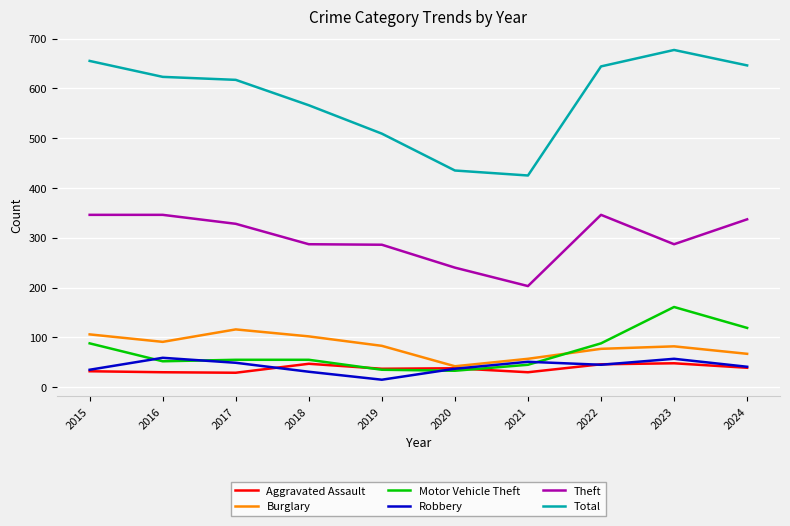

Which category has the lowest value in the Robbery series?

2019